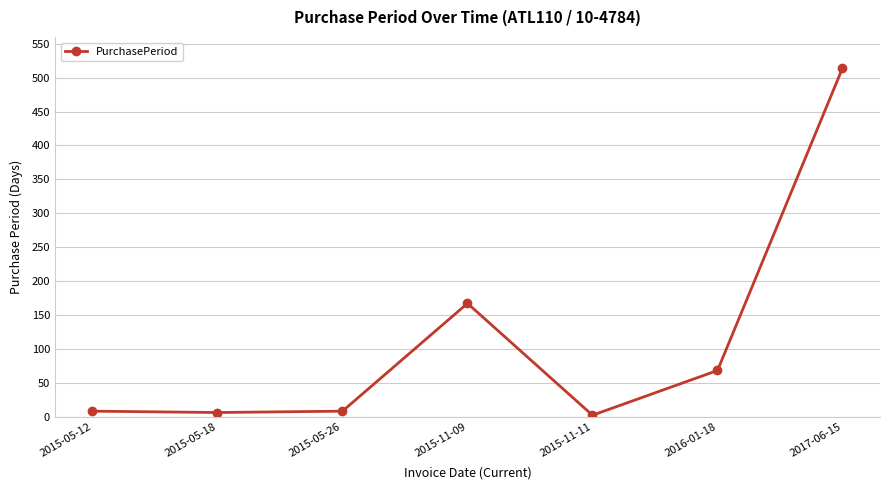

At which category does the chart reach its peak across all series?

2017-06-15